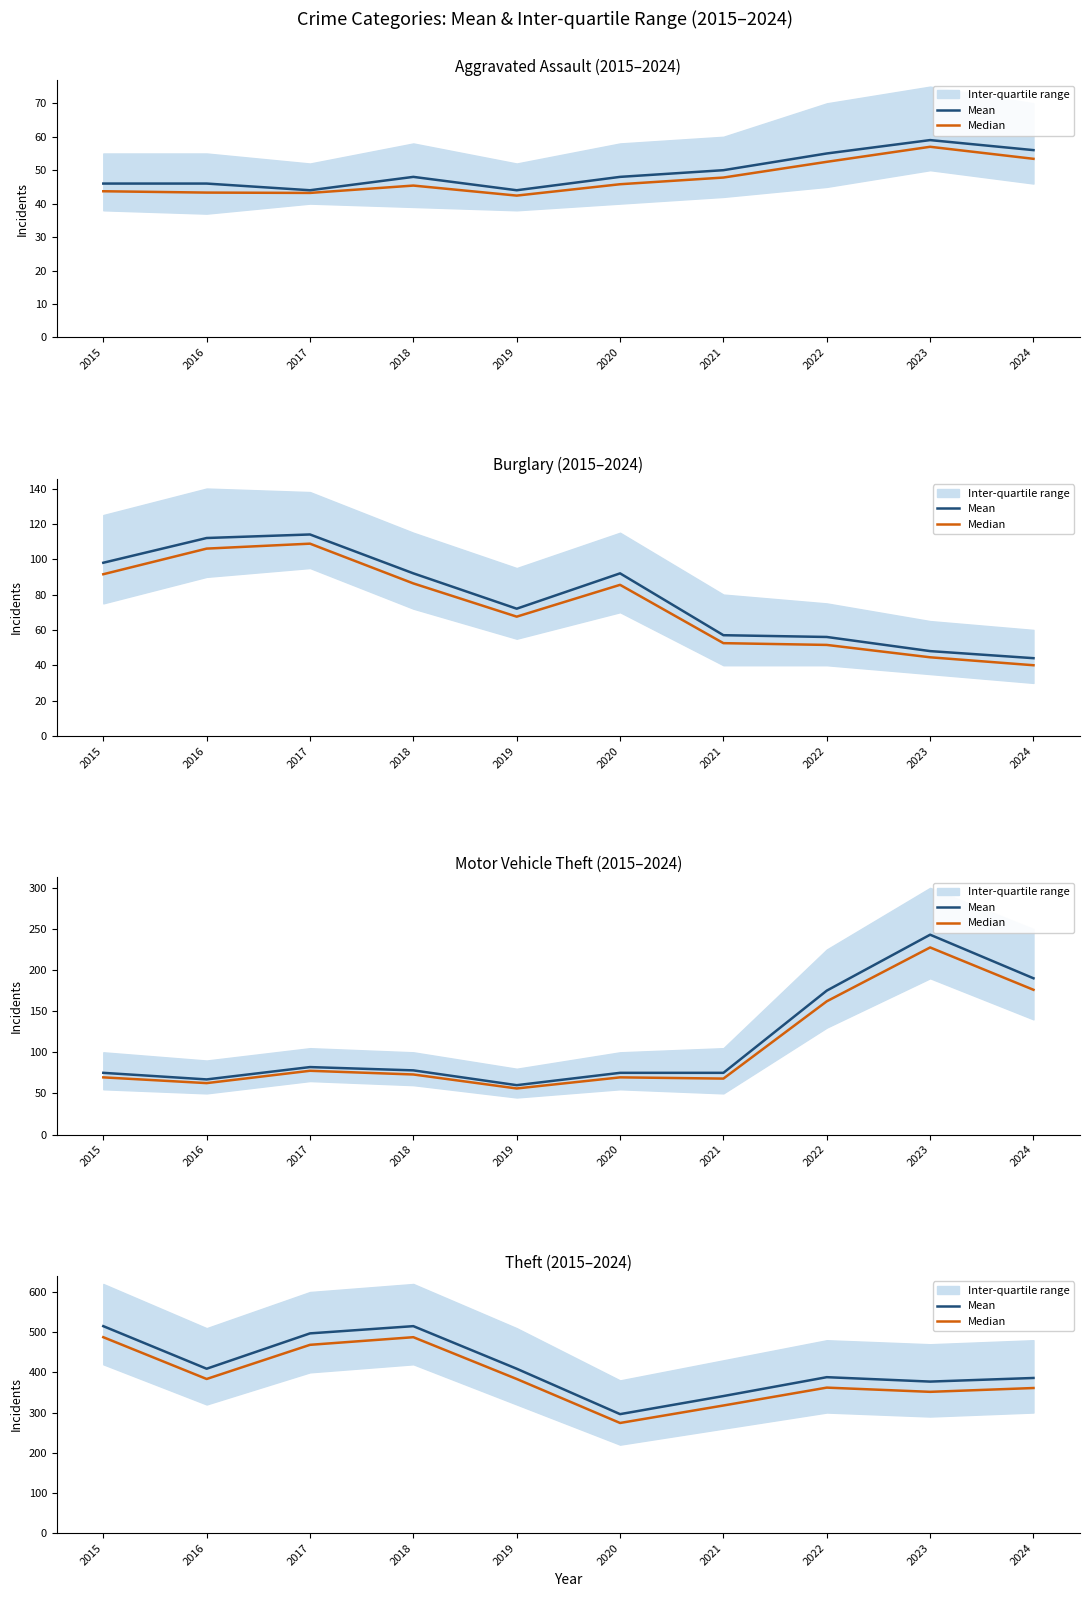

What is the spread (max minus min) of values at 2022?

26.0